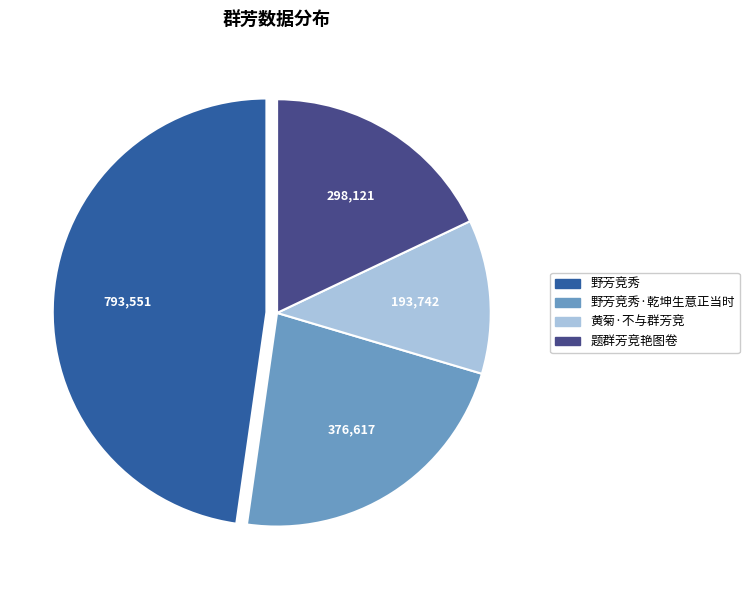

Is there a majority slice in this chart?

No